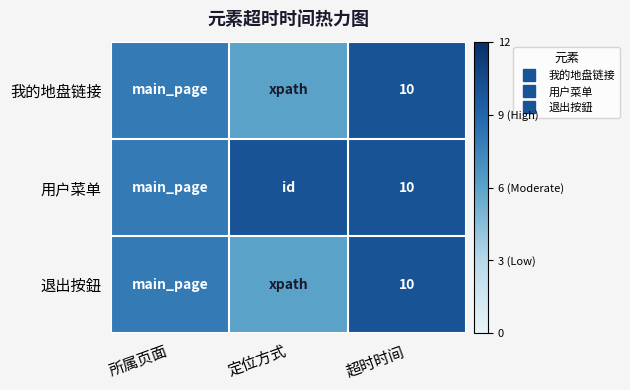

At which category does the chart reach its minimum across all series?

定位方式